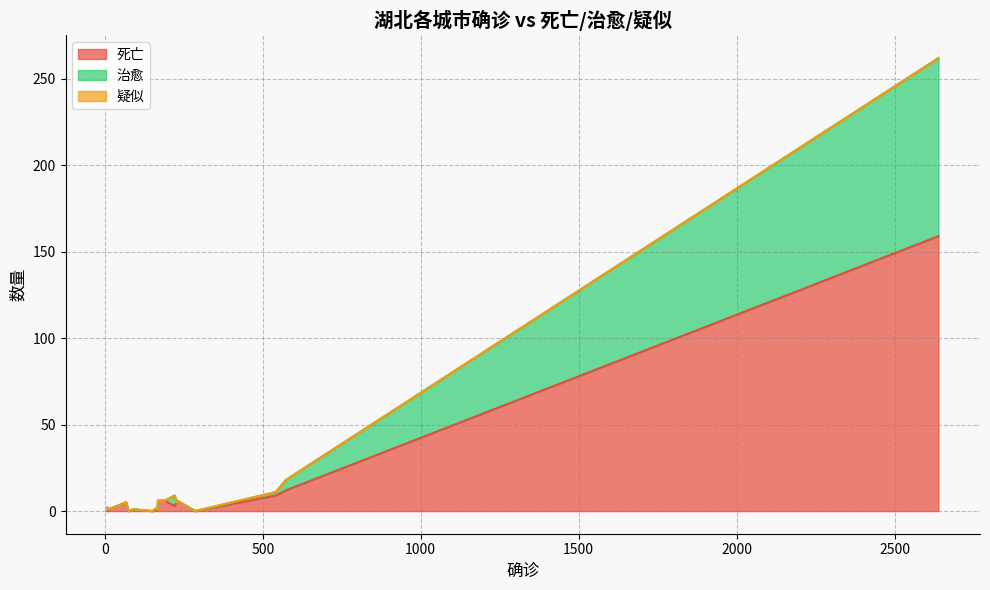

What is the maximum value for 死亡?

159